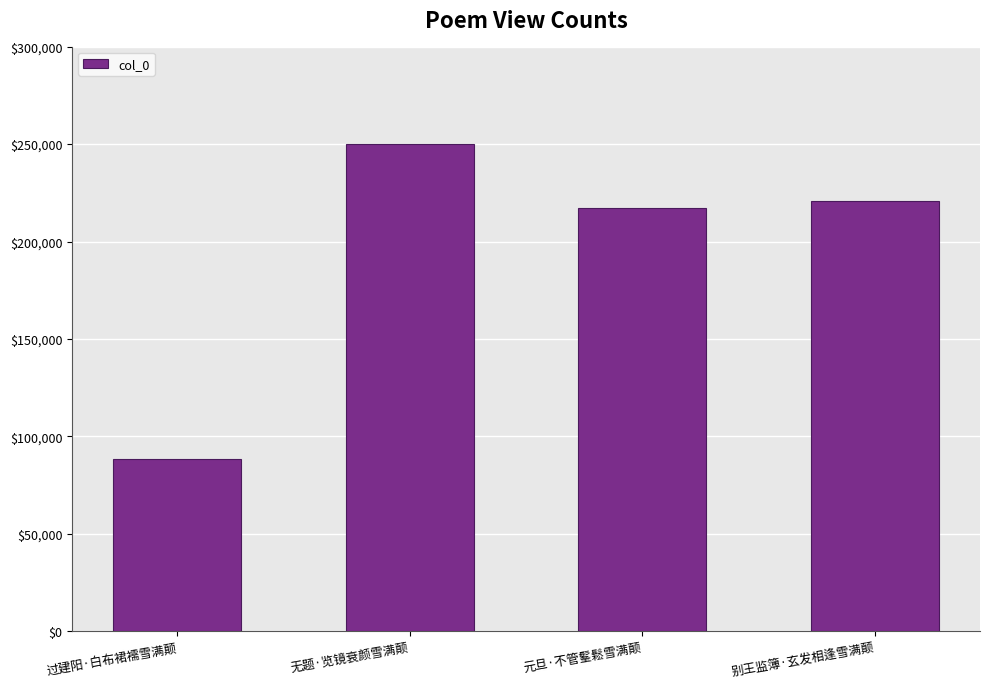

Count the number of data series in this chart.

1